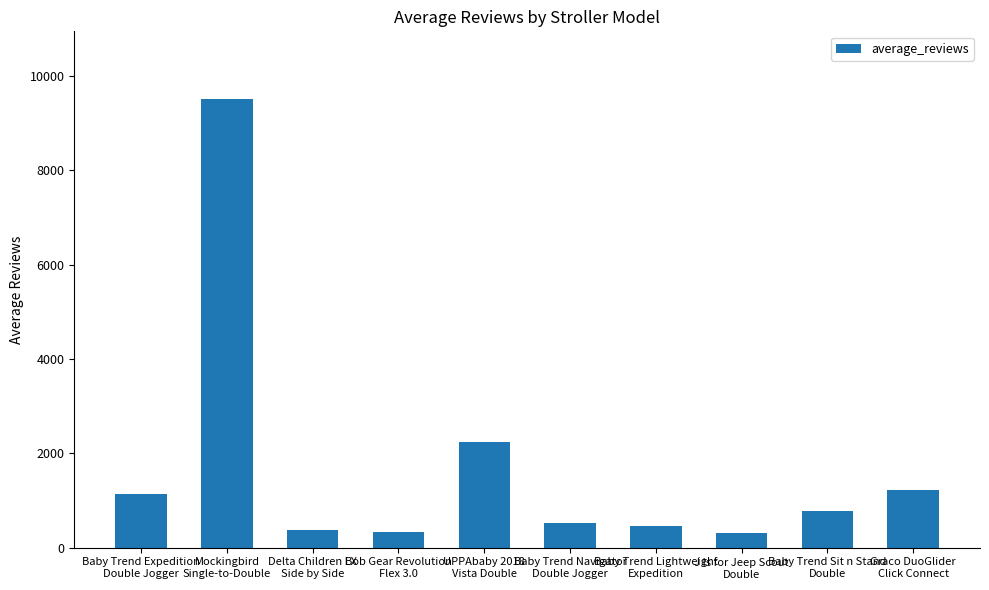

What position from the right is Baby Trend Expedition
Double Jogger?

10